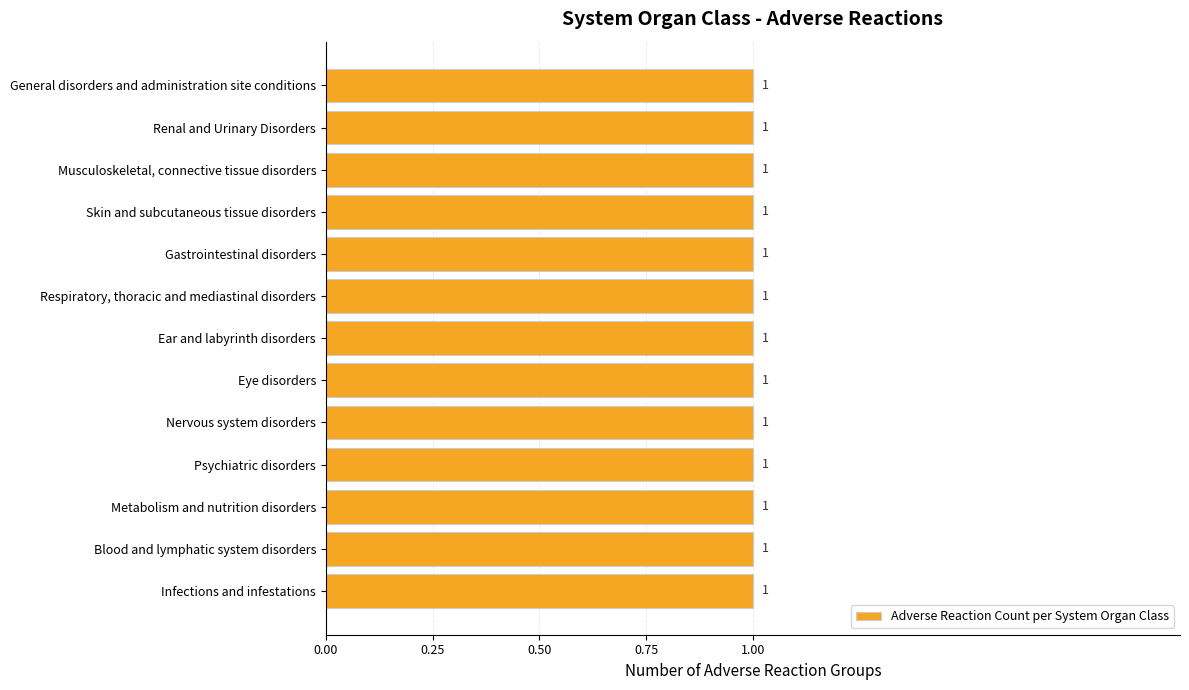

Is the value of Average utilization at Metabolism and nutrition disorders greater than the value of Maximum utilization at Psychiatric disorders?

No